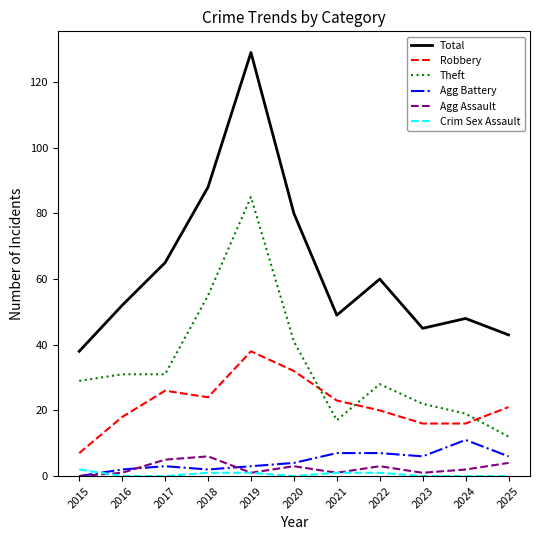

Where does the Agg Assault series first go above 2?

2017